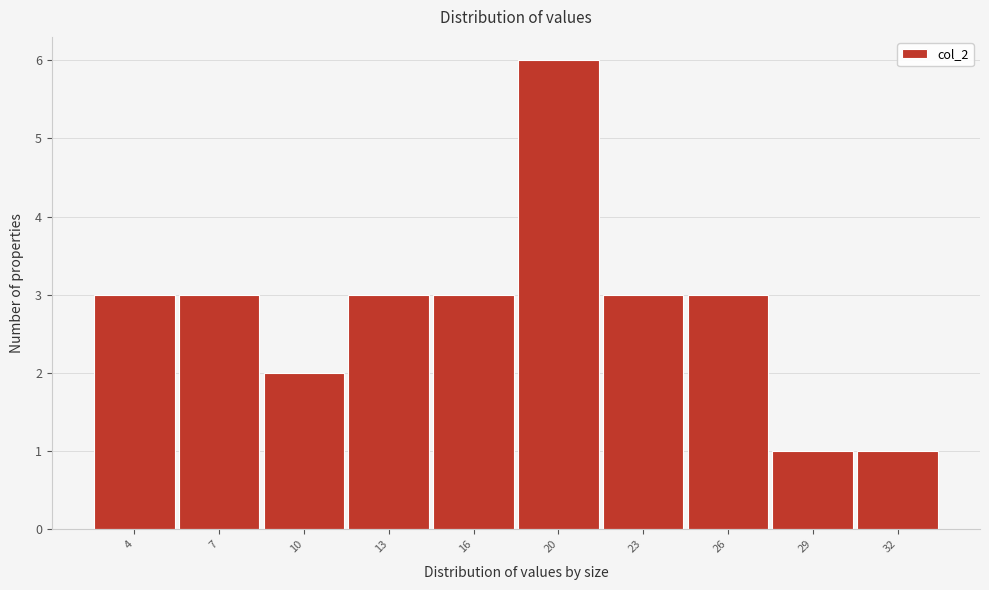

Reading left to right, extract all data points from this chart.

4=3	7=3	10=2	13=3	16=3	20=6	23=3	26=3	29=1	32=1